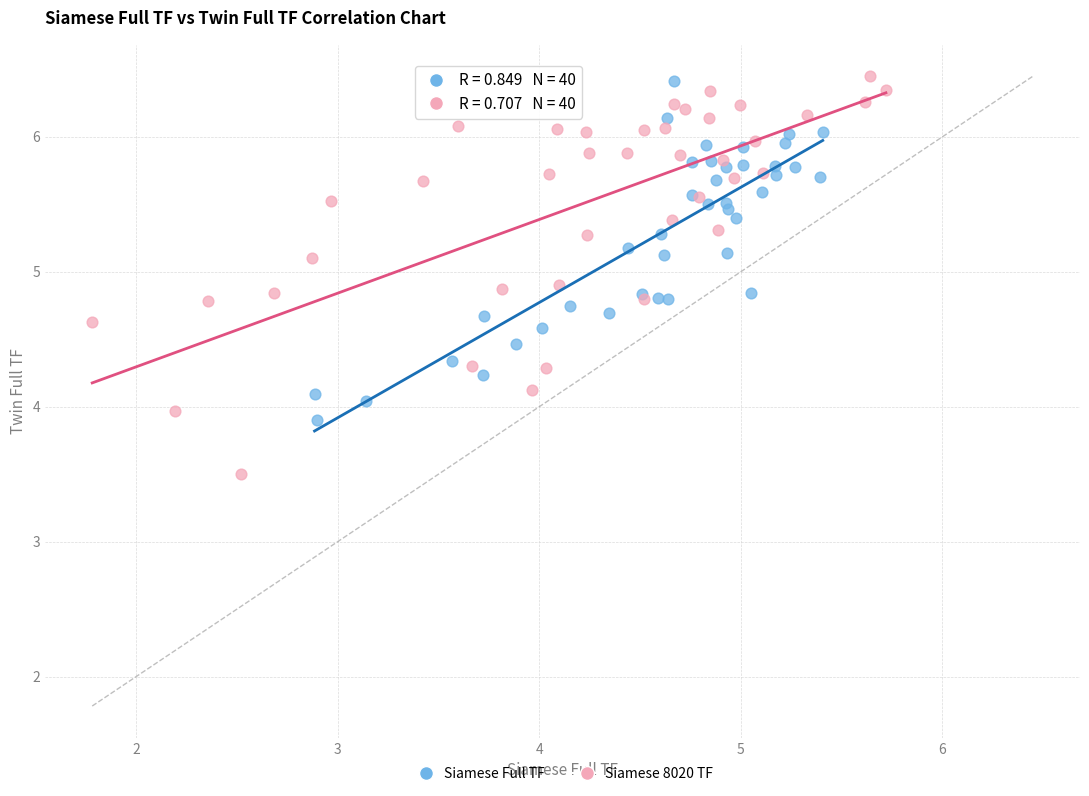

Which series reaches the minimum Y coordinate?

Siamese 8020 TF